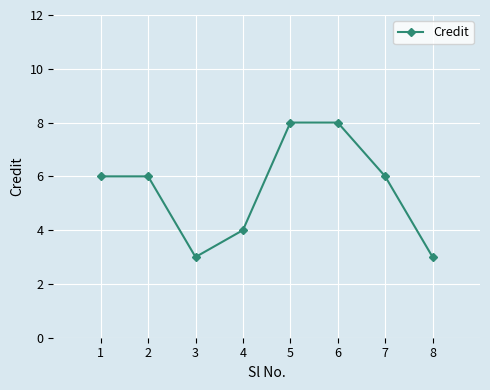

Reading left to right, list all the values displayed in this chart.

1=6	2=6	3=3	4=4	5=8	6=8	7=6	8=3